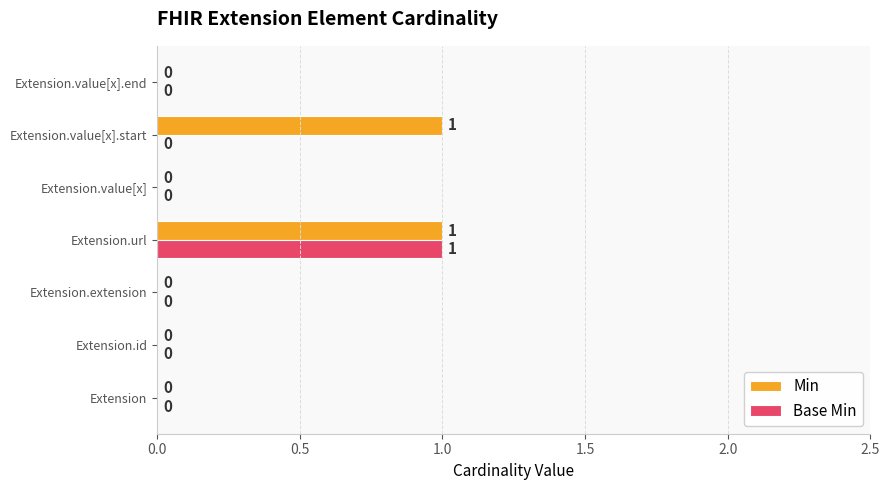

Is the value of Base Min at Extension.value[x].start greater than the value of Min at Extension.url?

No